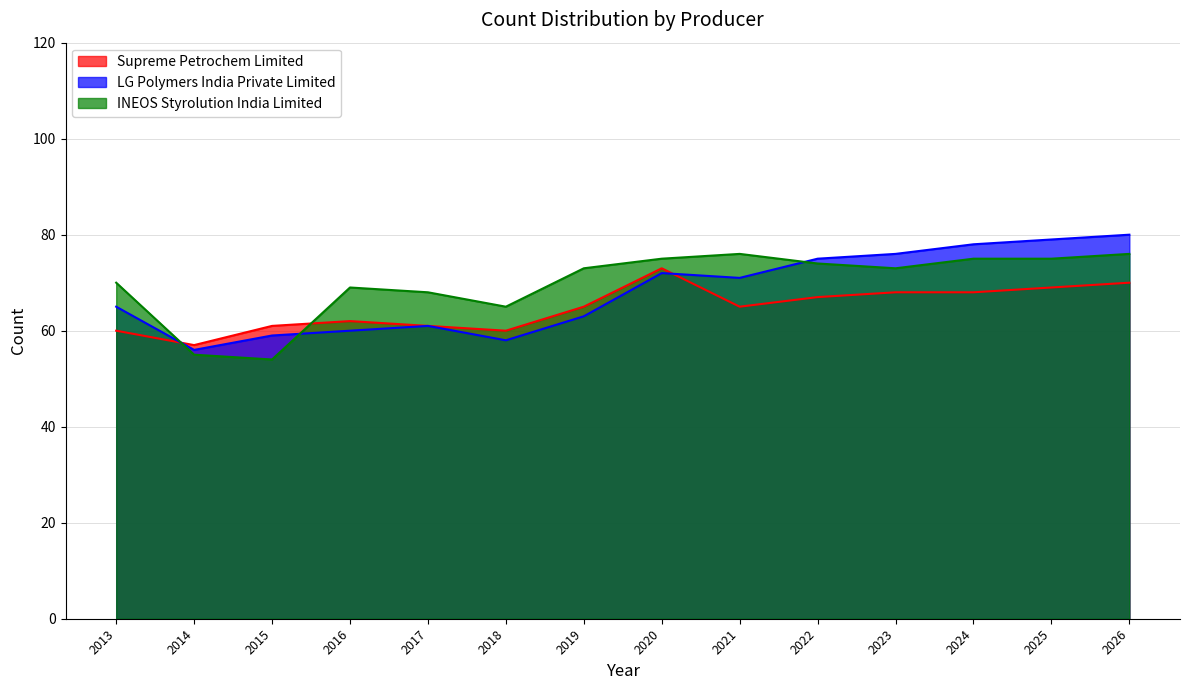

After their last crossing, which series has the higher values: INEOS Styrolution India Limited or Supreme Petrochem Limited?

INEOS Styrolution India Limited